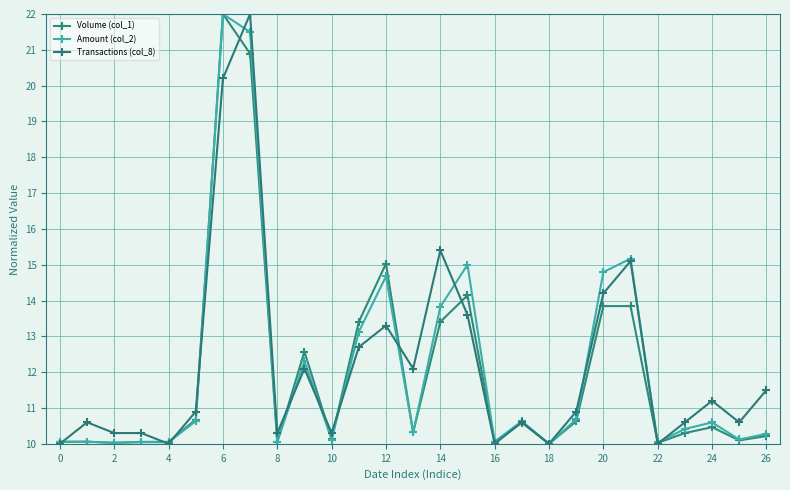

How many categories are shown in the chart?

27